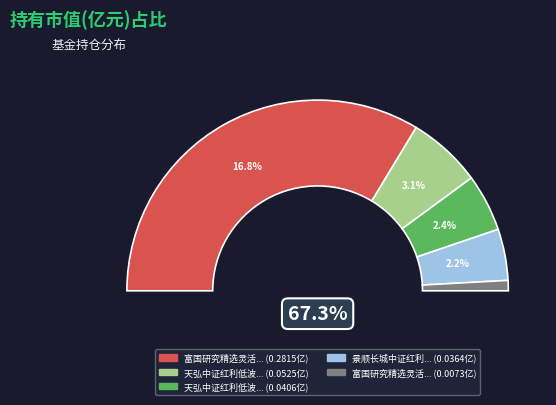

Rank the categories by value from lowest to highest.

富国研究精选灵活配置混合C, 景顺长城中证红利低波动100ETF, 天弘中证红利低波动100指数A, 天弘中证红利低波动100指数C, 富国研究精选灵活配置混合A